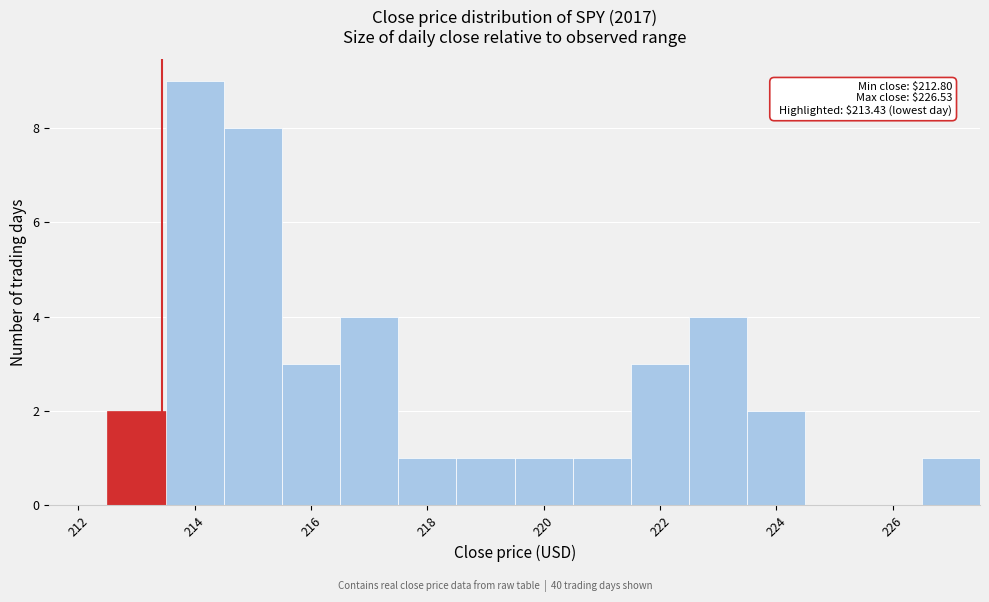

Which range on the x-axis has the tallest bar?

213.5 to 214.5